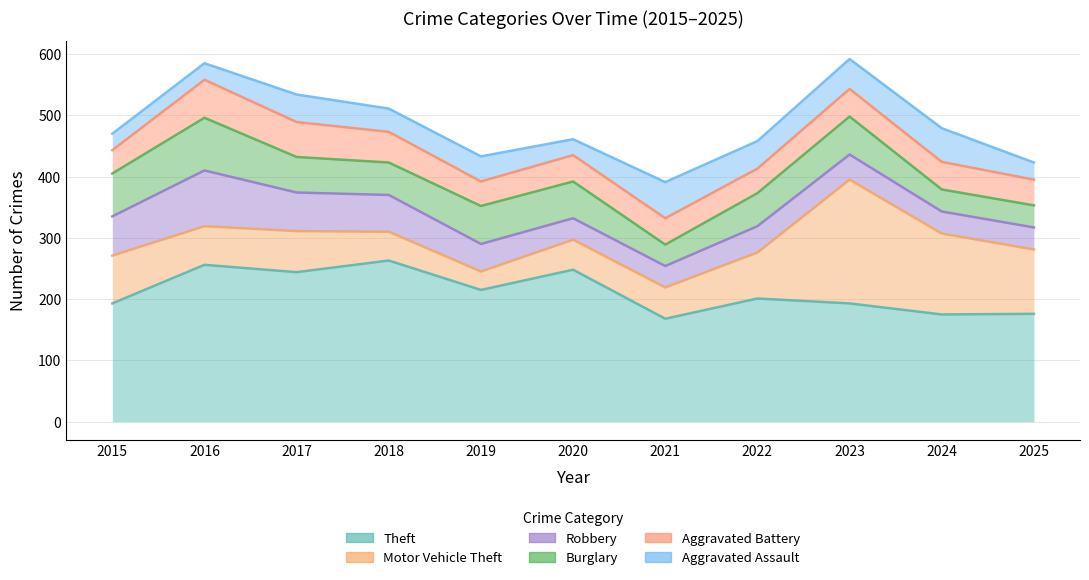

At which label does Aggravated Assault reach its minimum?

2020